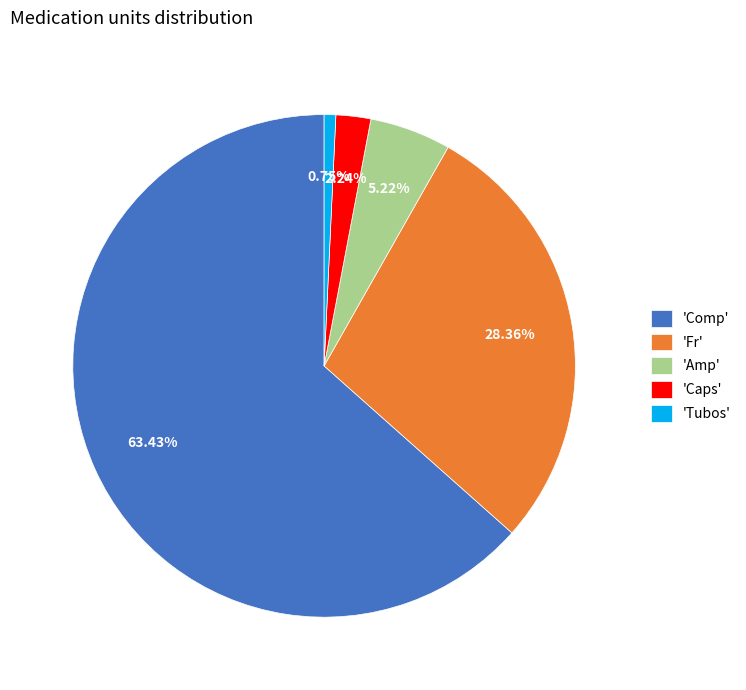

Combined, do 'Comp' and 'Amp' account for over 50%?

Yes